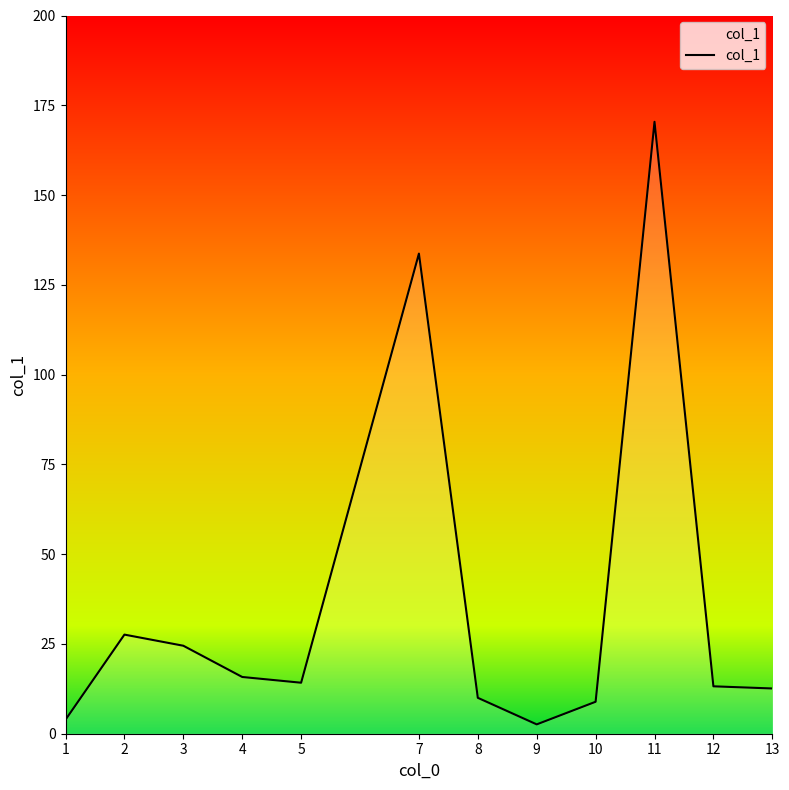

Where is the data nearest to the value 86?

7